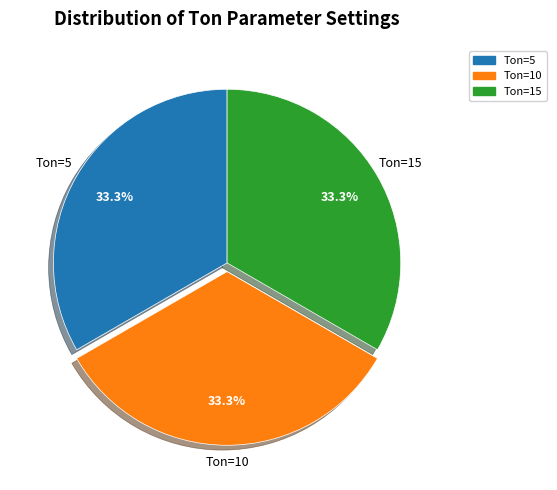

What percentage is NOT represented by Ton=10?

66.7%